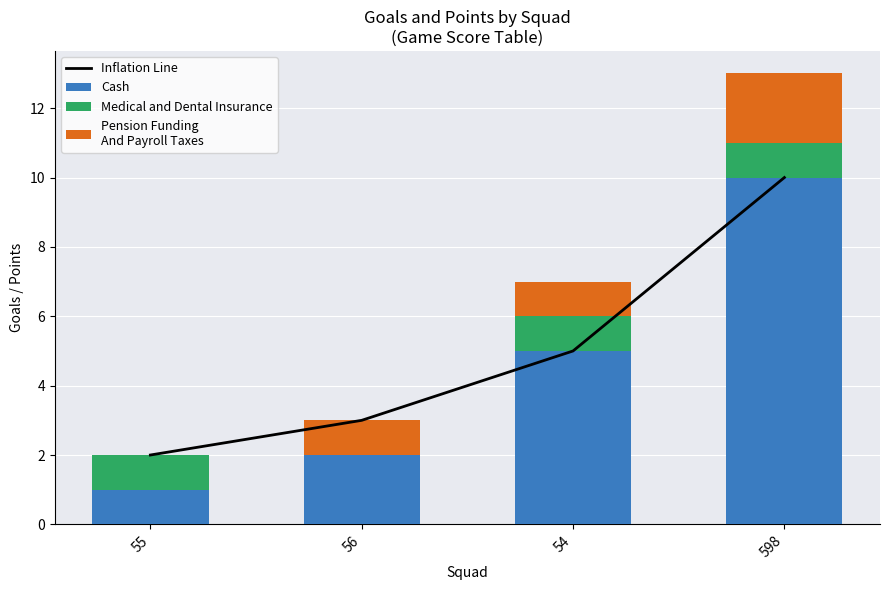

What is the label of the 3rd bar from the left?

54